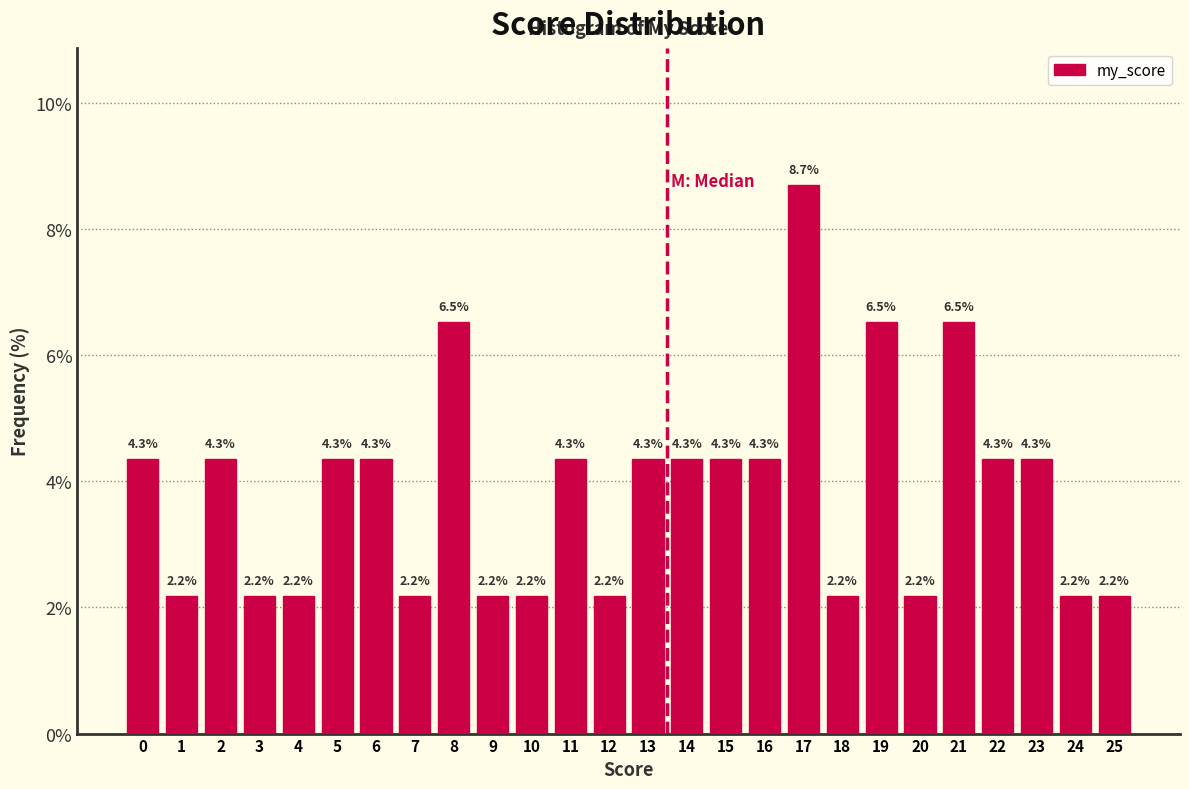

Reading left to right, list all the values displayed in this chart.

4.3	2.2	4.3	2.2	2.2	4.3	4.3	2.2	6.5	2.2	2.2	4.3	2.2	4.3	4.3	4.3	4.3	8.7	2.2	6.5	2.2	6.5	4.3	4.3	2.2	2.2